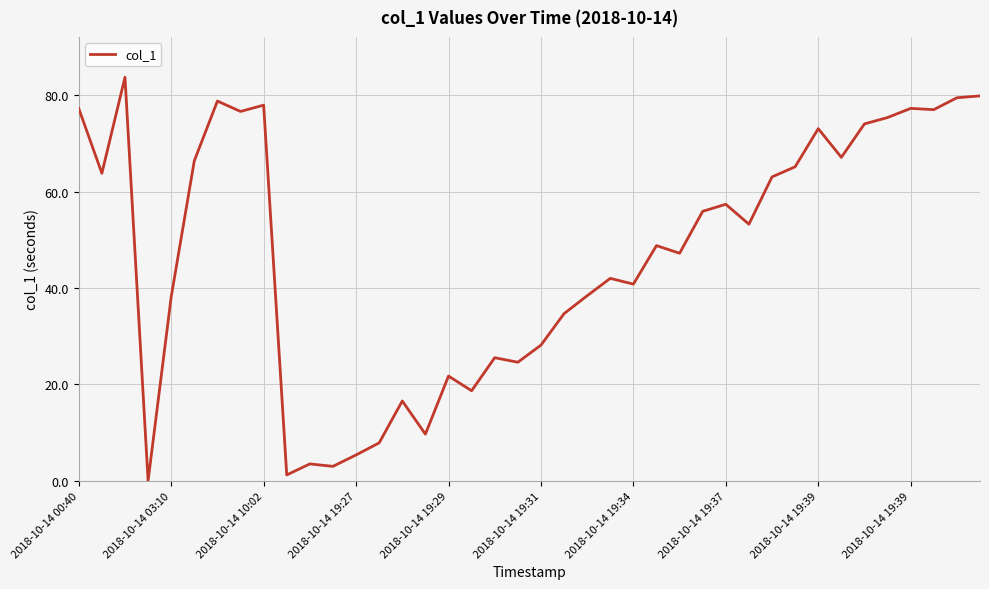

What is the difference between the maximum and minimum values?

83.7